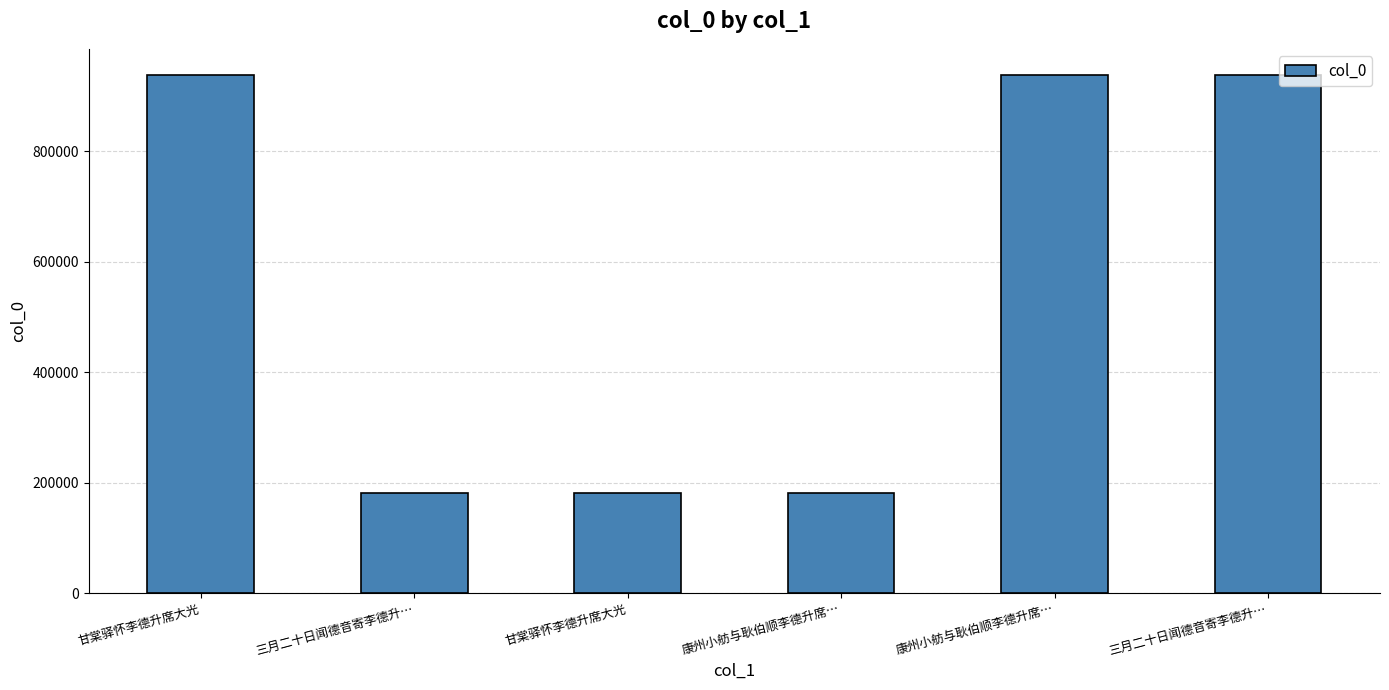

How many bars are there in total?

6